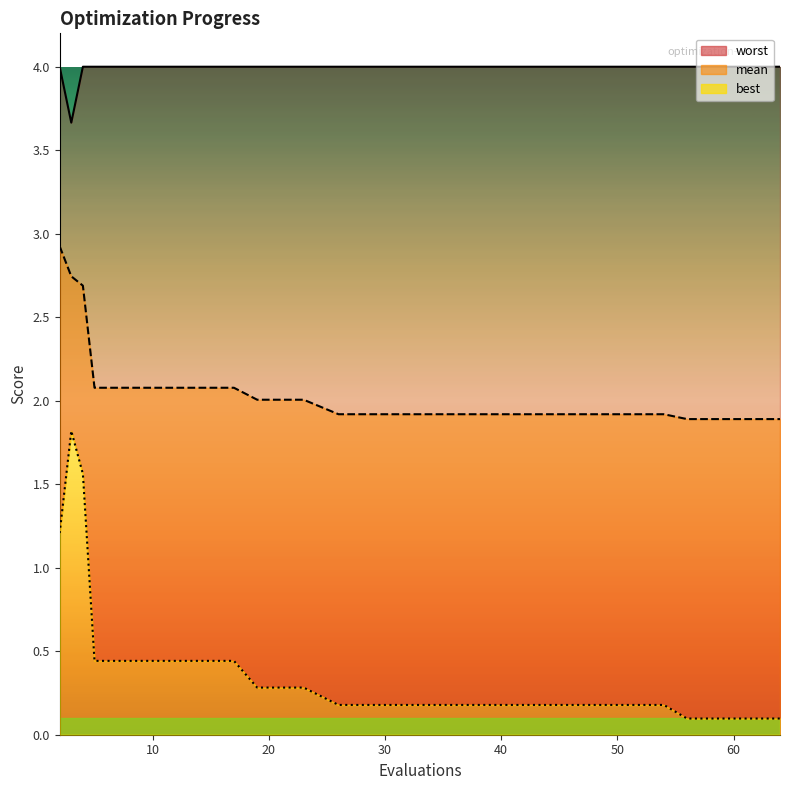

What is the difference between the maximum and minimum values in the mean series?

1.0